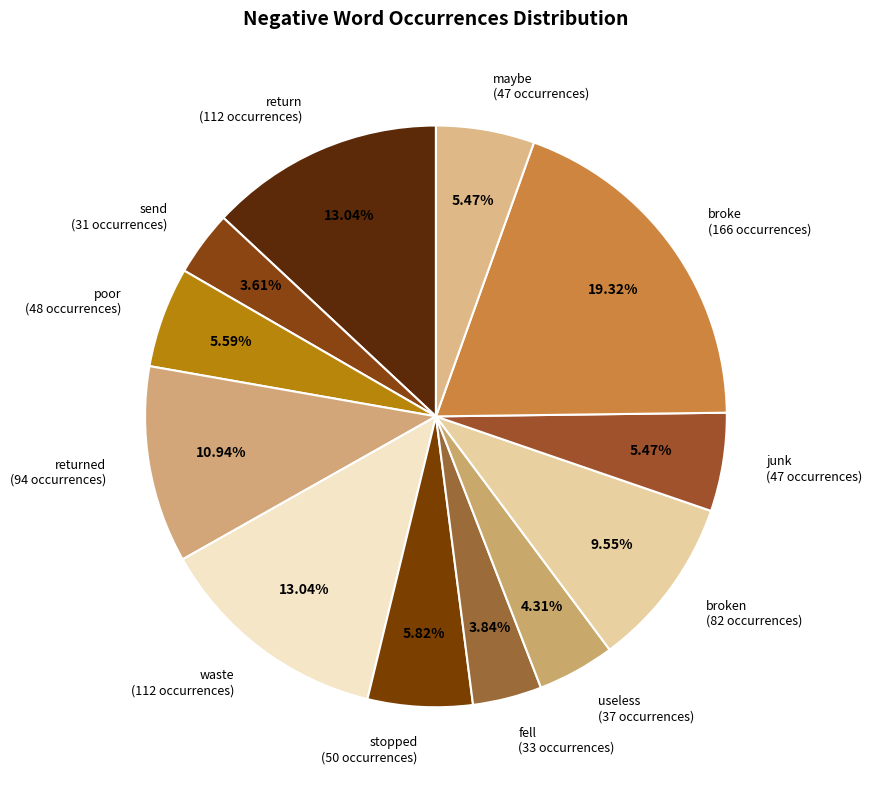

What is the largest slice in the pie chart?

broke